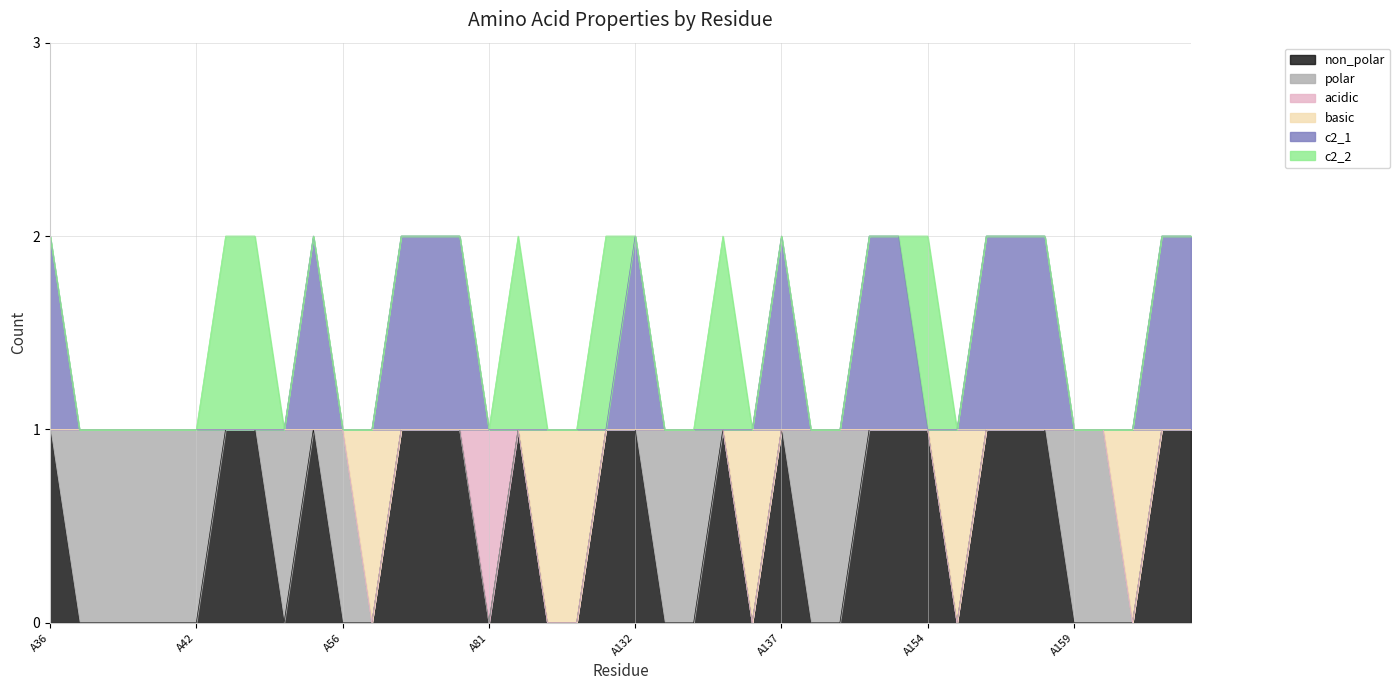

Is the value of c2_1 at A163 greater than the value of basic at A154?

Yes